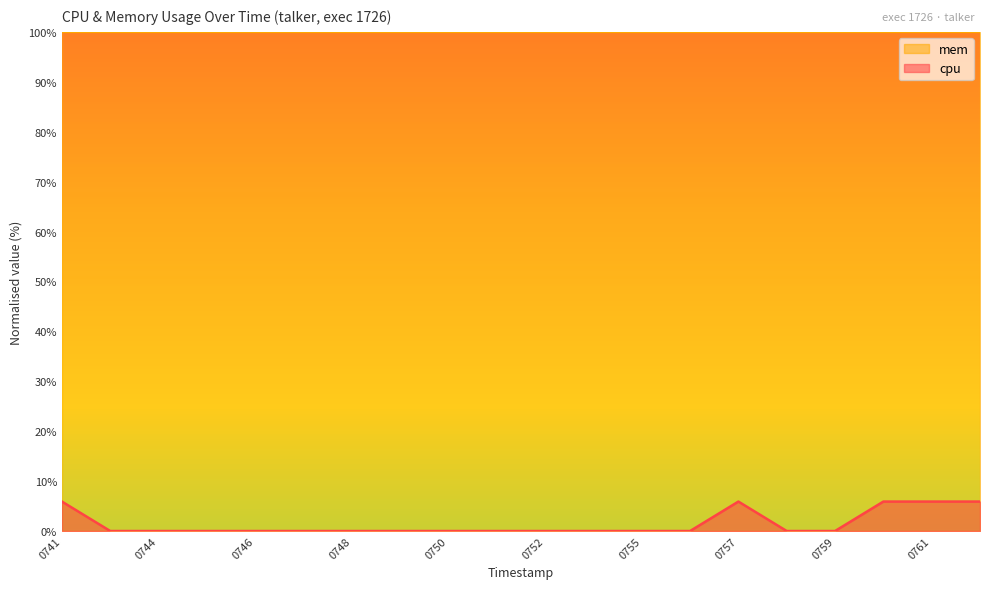

How many lines are shown in the chart?

2